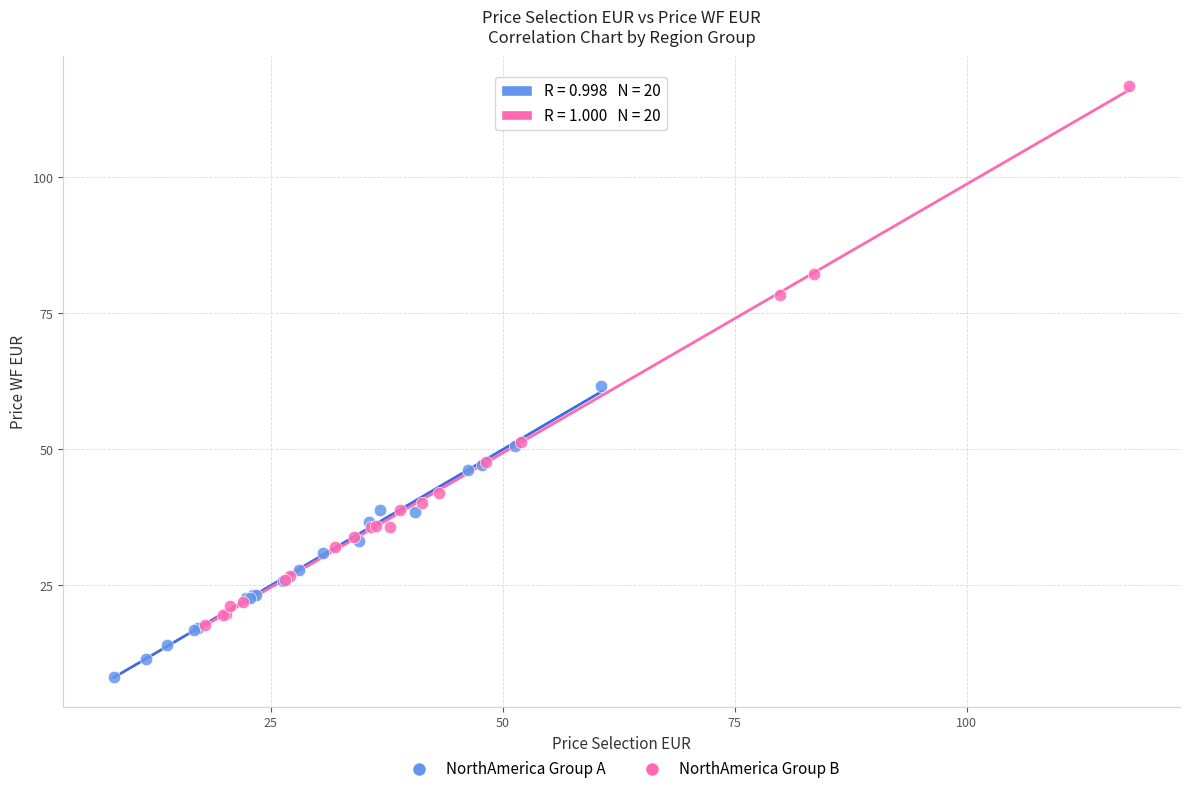

Which series has the largest Y range (max minus min)?

NorthAmerica Group B